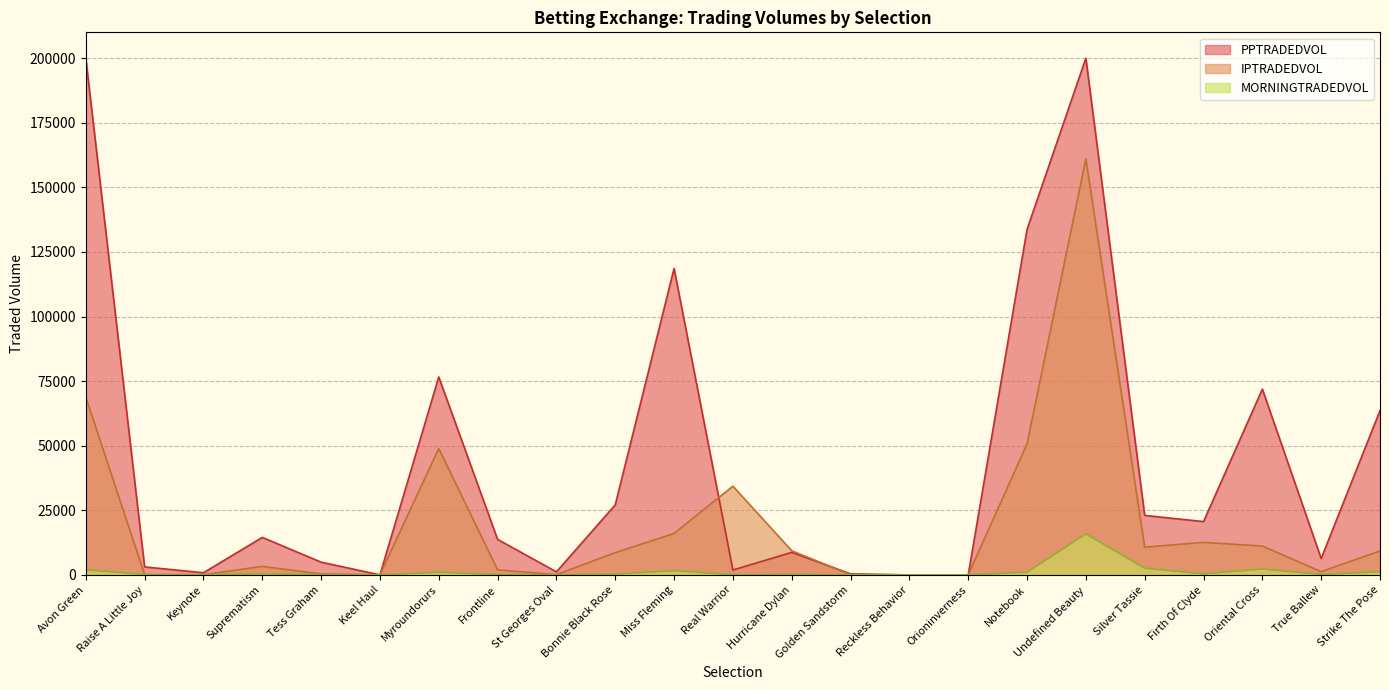

Between which two adjacent categories do IPTRADEDVOL and MORNINGTRADEDVOL first intersect?

Avon Green and Raise A Little Joy